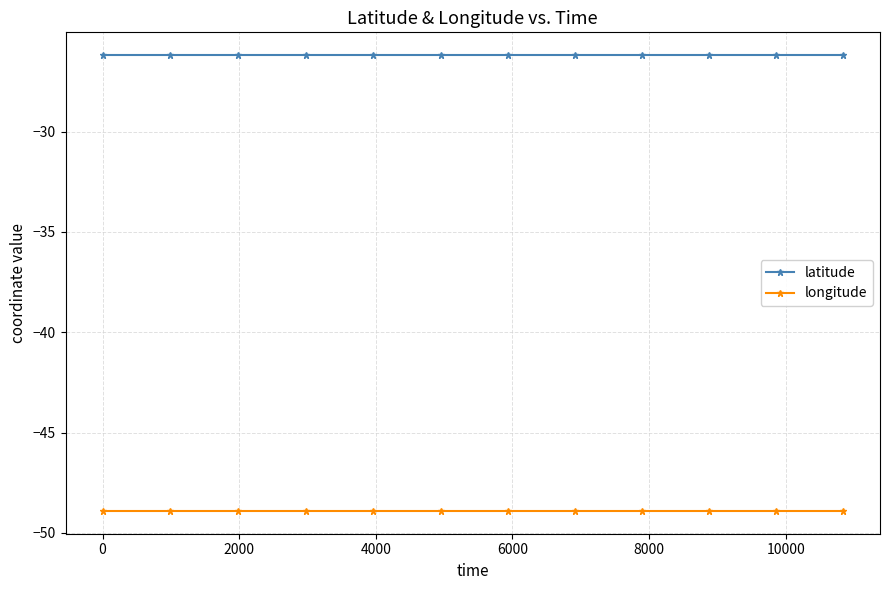

What is the sum of all latitude values?

-314.2